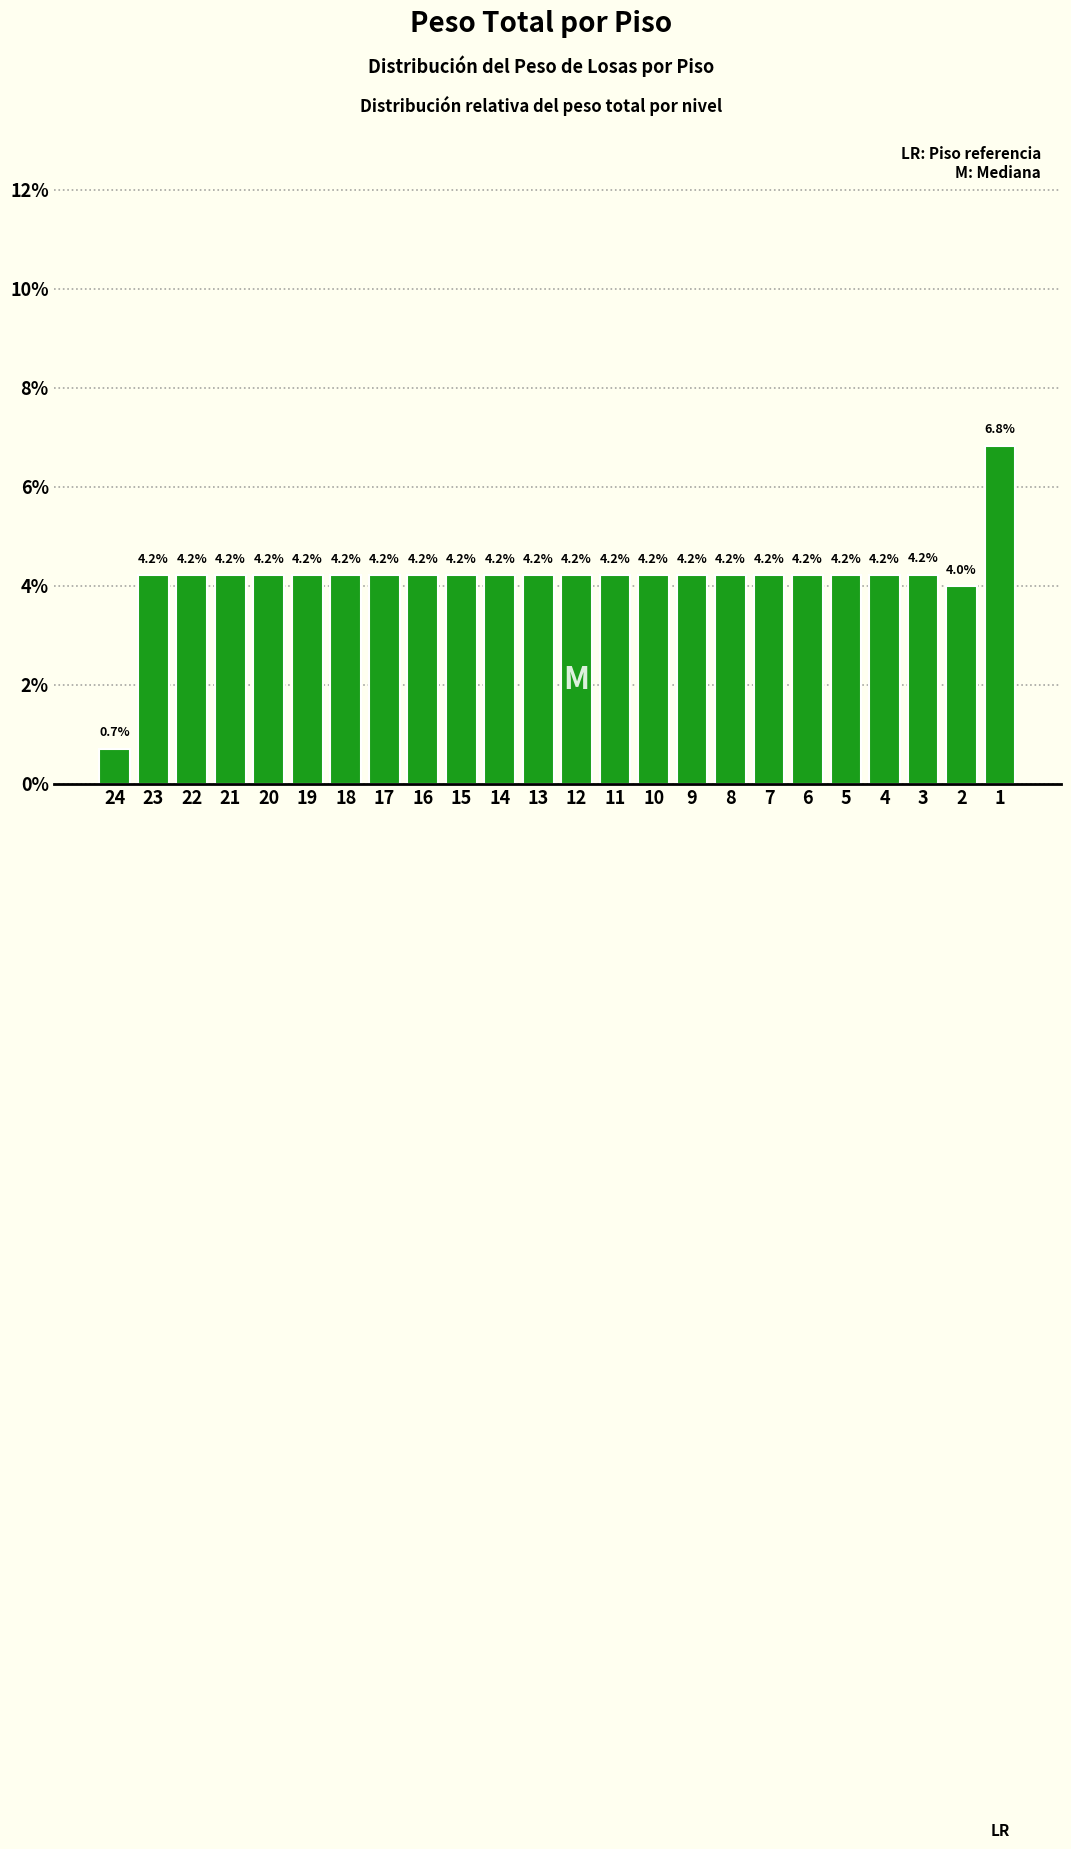

Reading left to right, extract all data points from this chart.

0.7	4.2	4.2	4.2	4.2	4.2	4.2	4.2	4.2	4.2	4.2	4.2	4.2	4.2	4.2	4.2	4.2	4.2	4.2	4.2	4.2	4.2	4.0	6.8